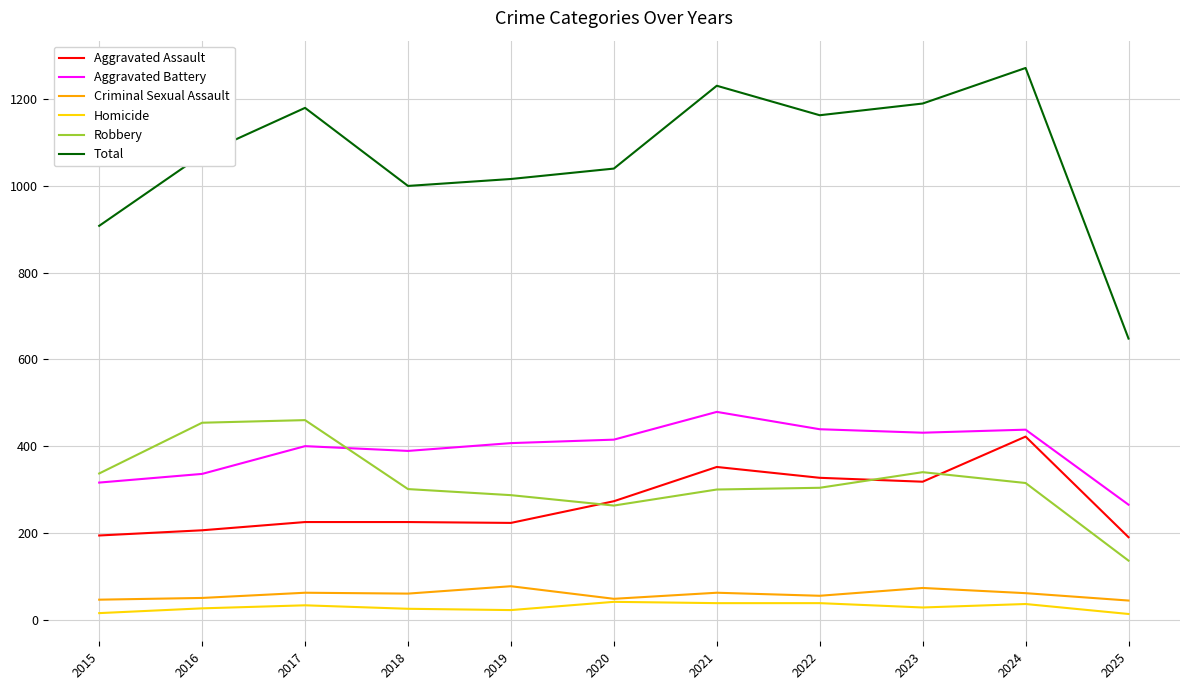

Rank the series at 2017 from lowest to highest value.

Homicide, Criminal Sexual Assault, Aggravated Assault, Aggravated Battery, Robbery, Total